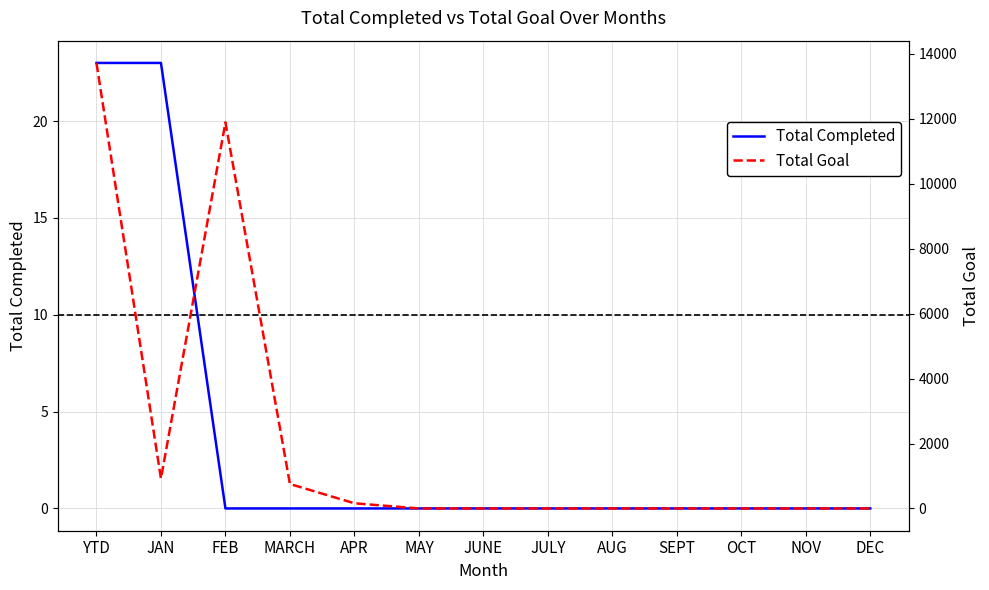

How many data points in Total Goal are above 0?

5